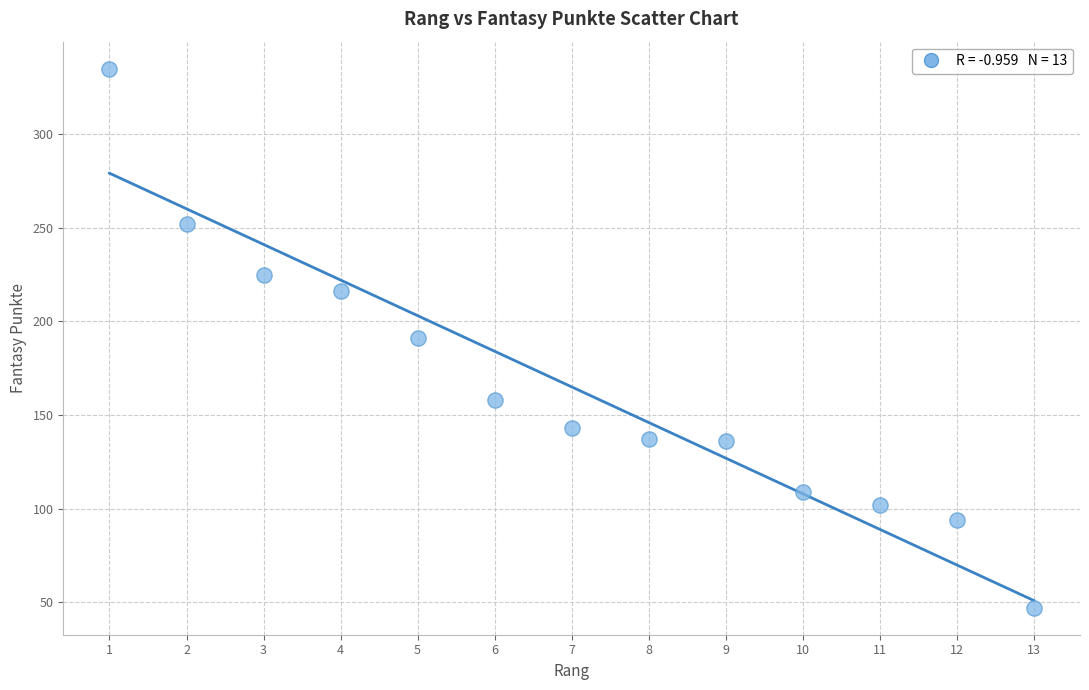

What is the range of Y values (max minus min)?

288